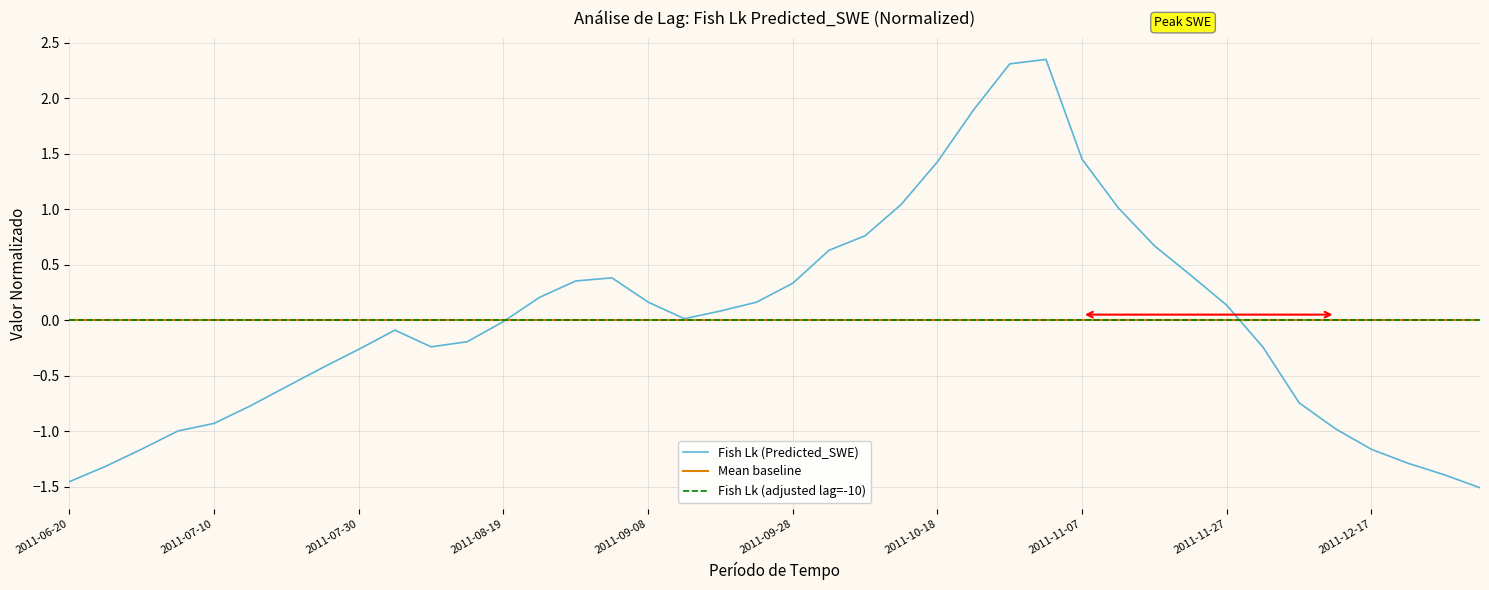

How many categories are shown in the chart?

40